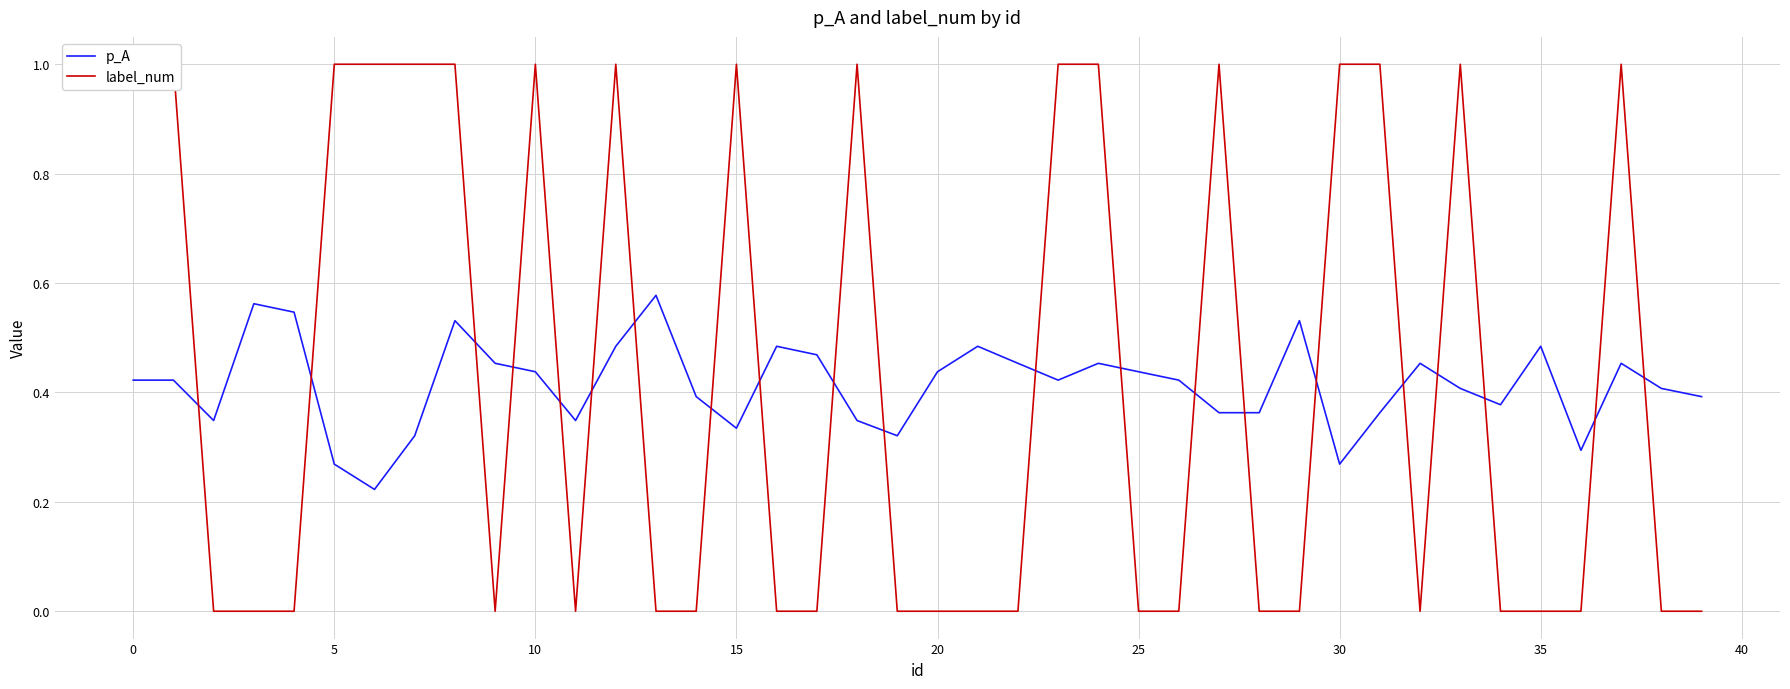

How many times do p_A and label_num cross each other?

21